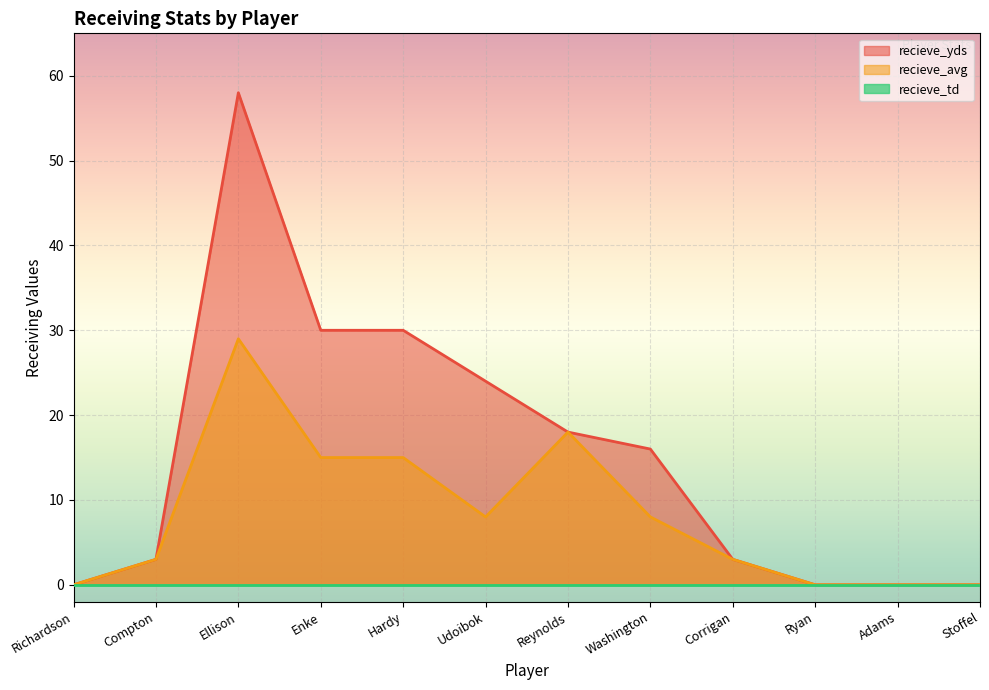

What is the sum of the recieve_yds values at Stoffel and Enke?

30